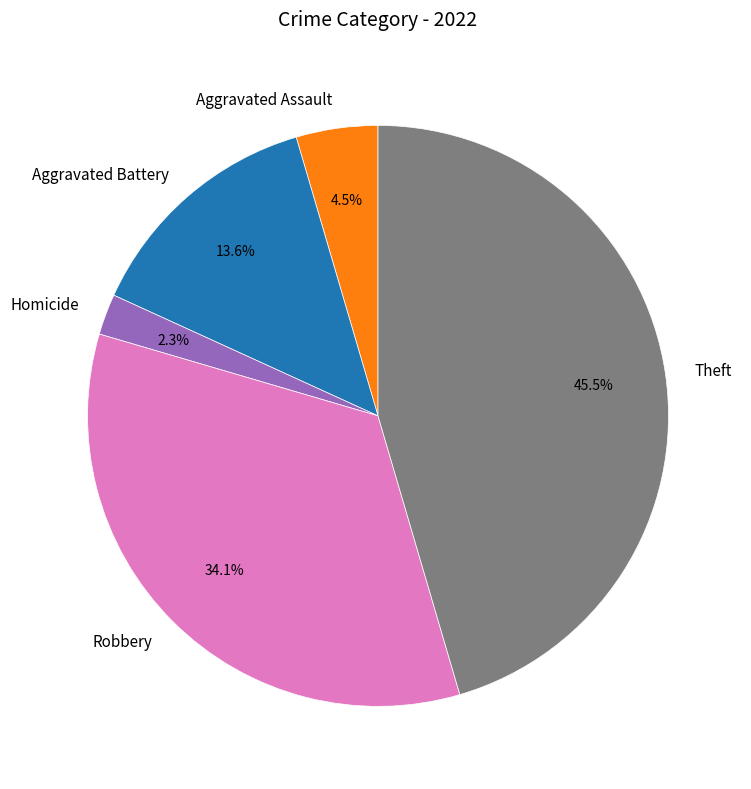

What percentage do Aggravated Battery and Robbery together represent?

47.7%